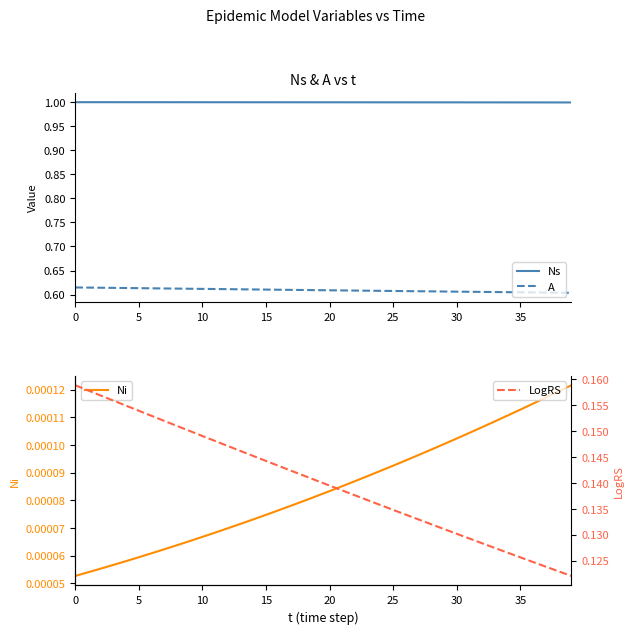

True or false: A and Ns cross at least once.

False